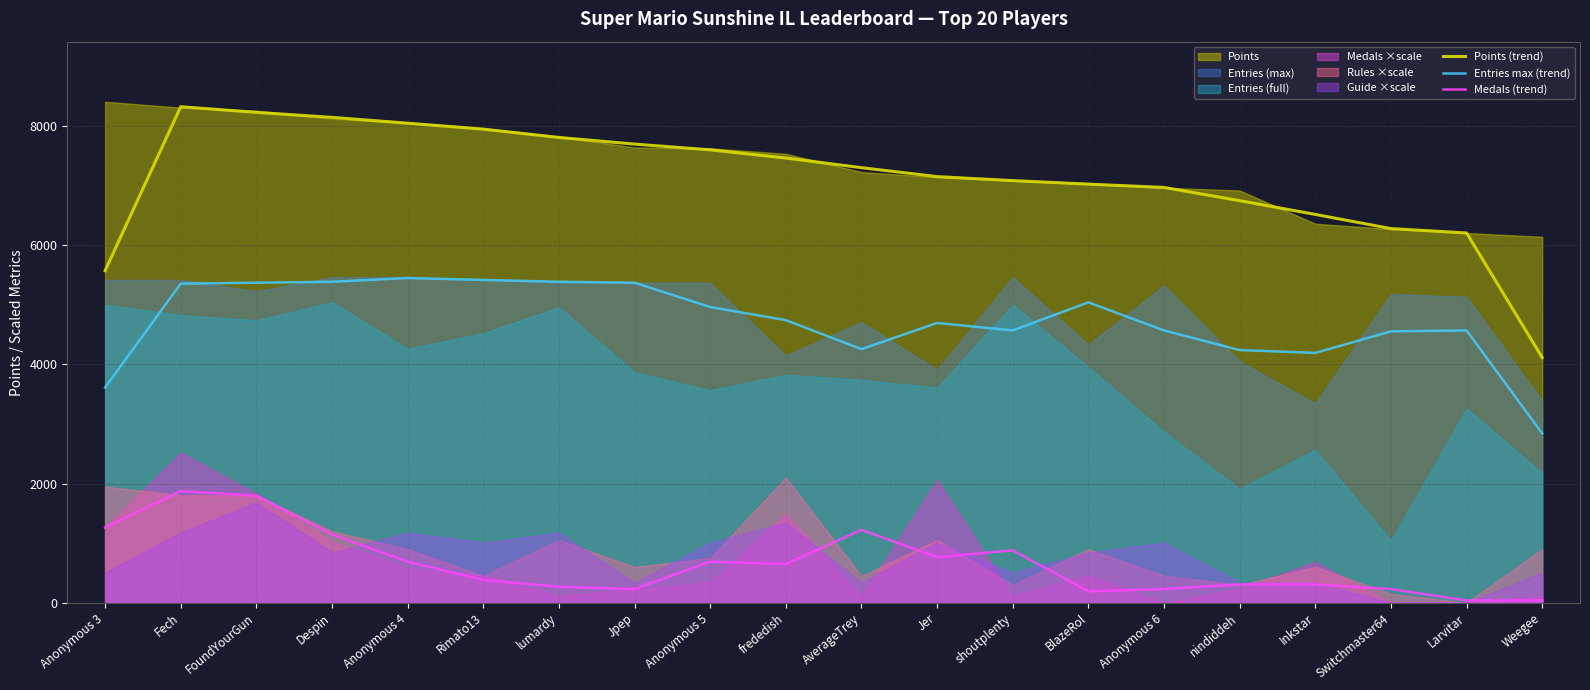

Does the chart have visible grid lines?

Yes